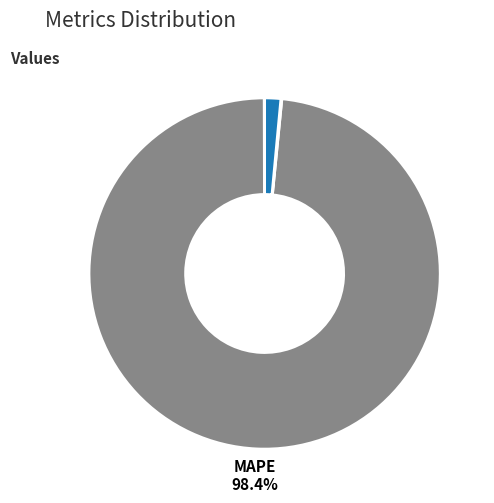

Which category accounts for the majority?

MAPE